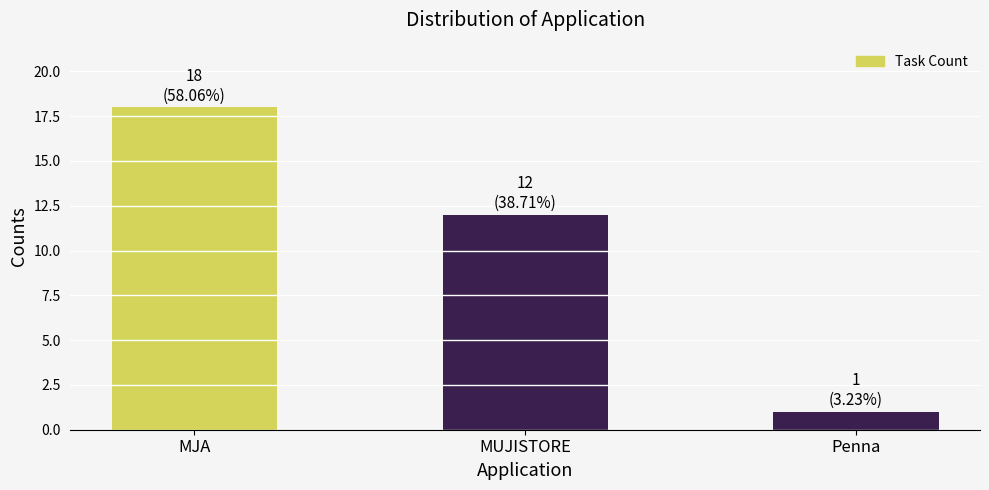

Are the bars horizontal?

No